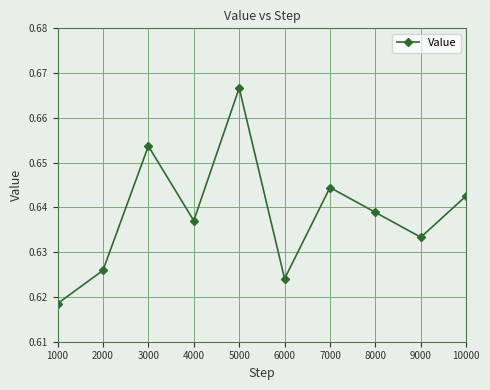

How many series are shown in this chart?

1